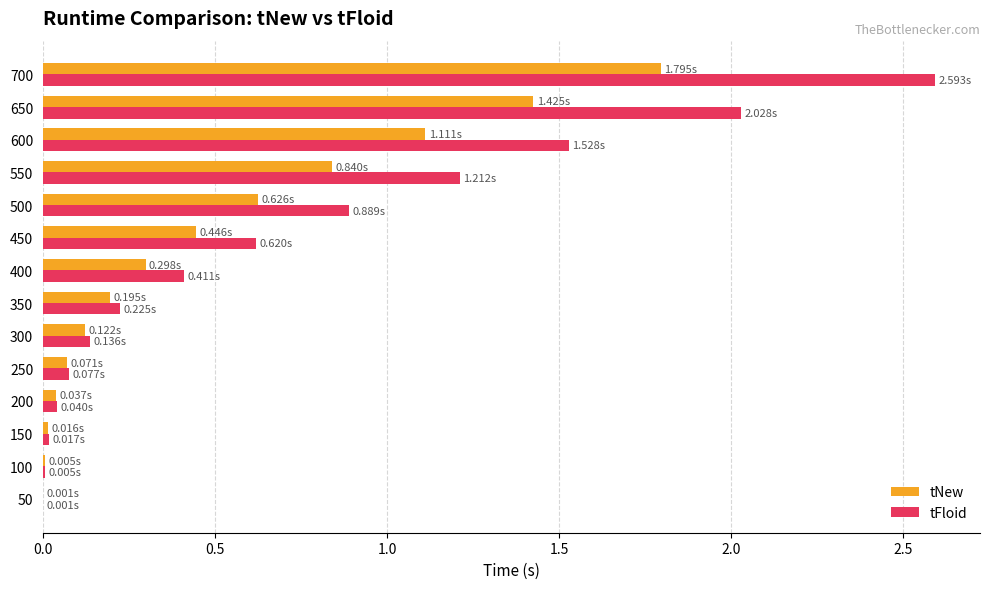

What is the sum of all tNew values?

7.0